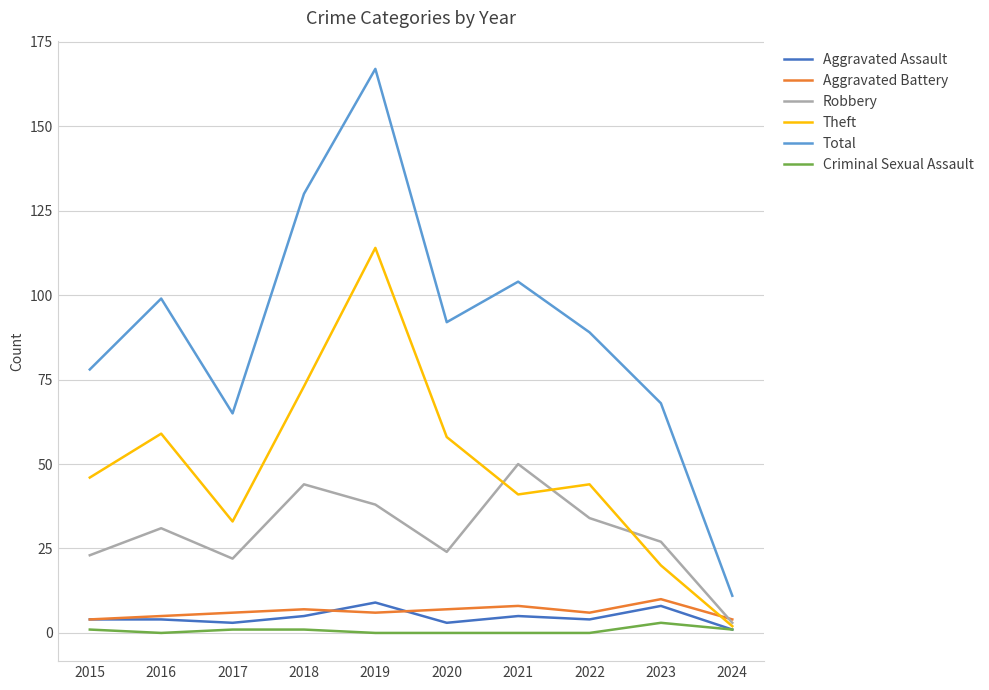

Does the chart have visible grid lines?

Yes